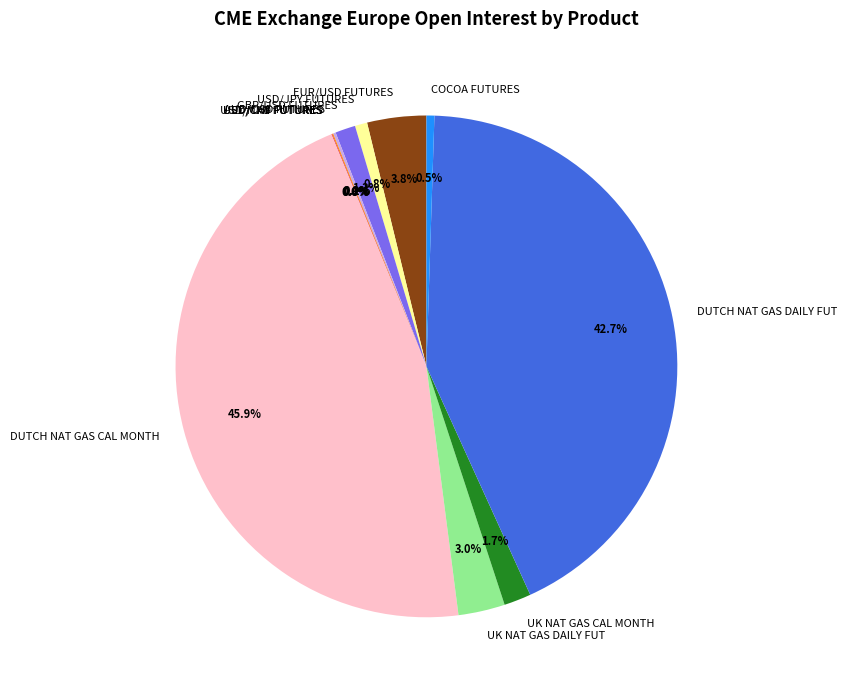

Which slice is the largest?

DUTCH NAT GAS CAL MONTH